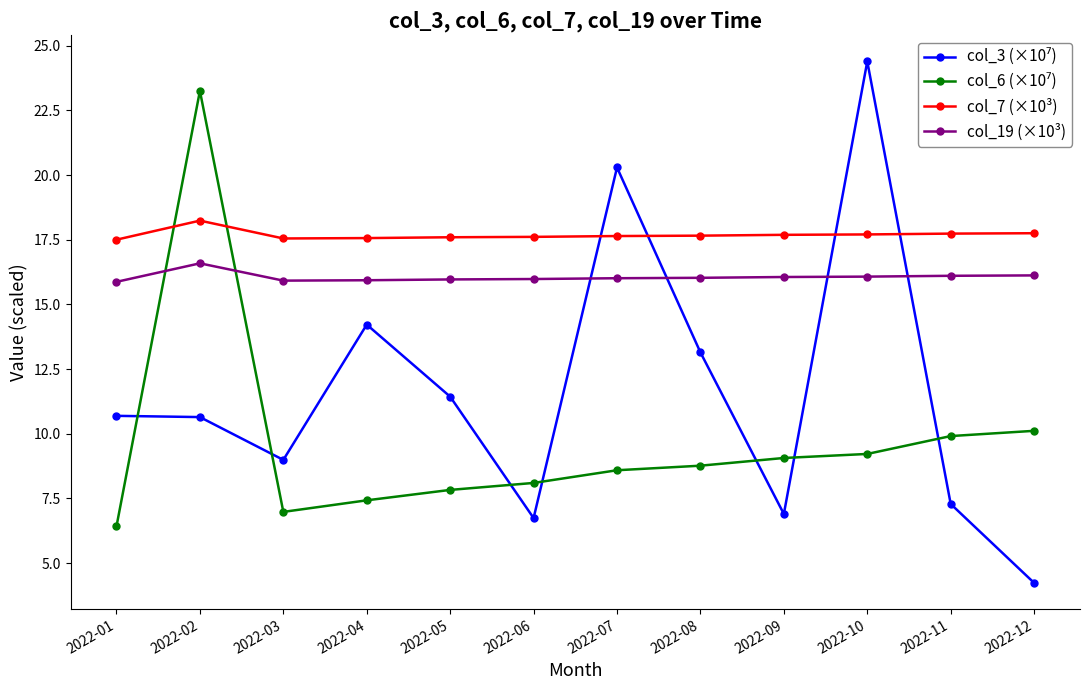

Is it true that col_7 (×10³) equals 25.0 at 2022-07?

False